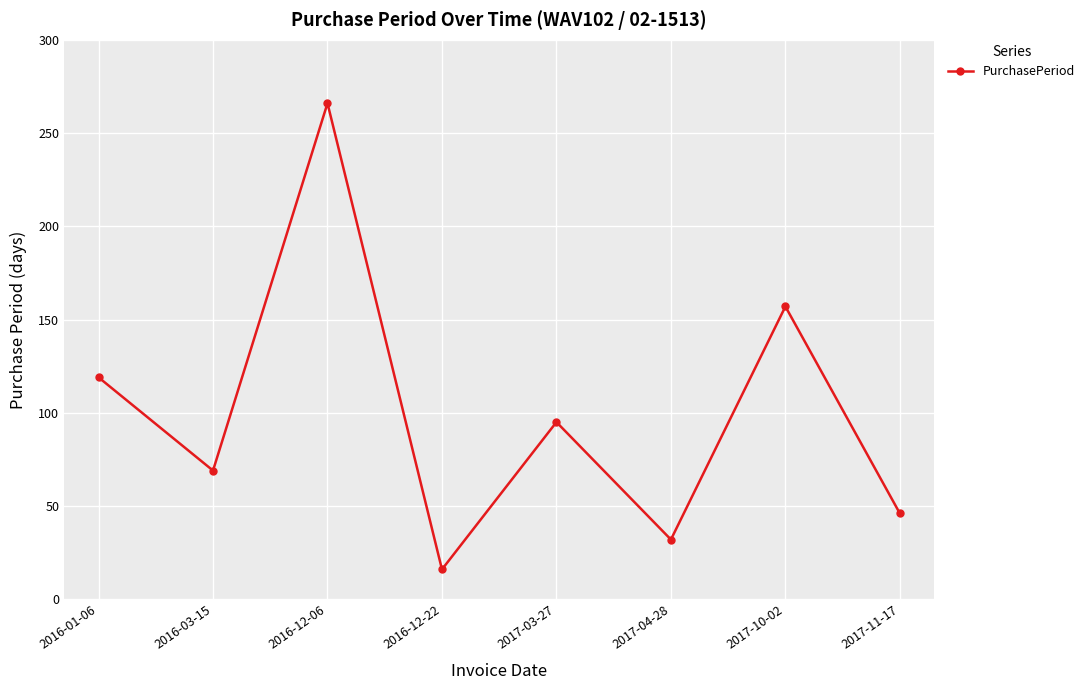

What is the difference between the second highest and second lowest values?

125